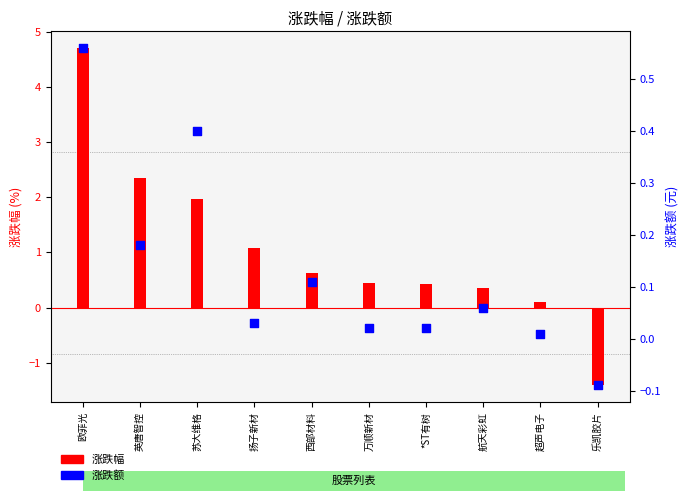

Which series has the widest spread of Y values?

涨跌幅